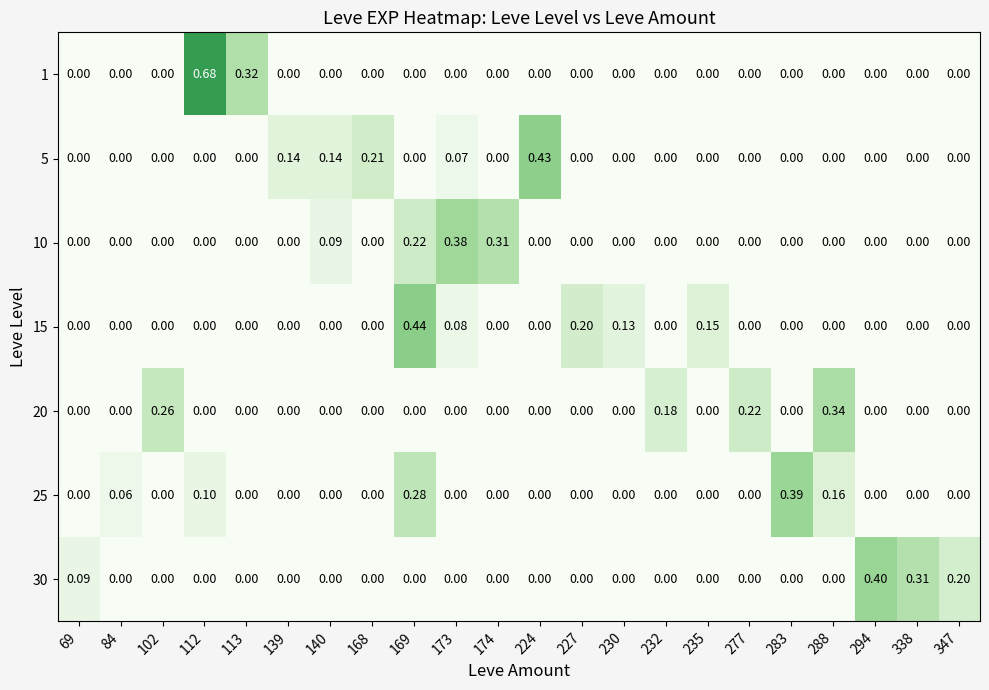

Reading left to right, transcribe all the data shown in this chart.

1: 69=0.0	84=0.0	102=0.0	112=0.7	113=0.3	139=0.0	140=0.0	168=0.0	169=0.0	173=0.0	174=0.0	224=0.0	227=0.0	230=0.0	232=0.0	235=0.0	277=0.0	283=0.0	288=0.0	294=0.0	338=0.0	347=0.0
5: 69=0.0	84=0.0	102=0.0	112=0.0	113=0.0	139=0.1	140=0.1	168=0.2	169=0.0	173=0.1	174=0.0	224=0.4	227=0.0	230=0.0	232=0.0	235=0.0	277=0.0	283=0.0	288=0.0	294=0.0	338=0.0	347=0.0
10: 69=0.0	84=0.0	102=0.0	112=0.0	113=0.0	139=0.0	140=0.1	168=0.0	169=0.2	173=0.4	174=0.3	224=0.0	227=0.0	230=0.0	232=0.0	235=0.0	277=0.0	283=0.0	288=0.0	294=0.0	338=0.0	347=0.0
15: 69=0.0	84=0.0	102=0.0	112=0.0	113=0.0	139=0.0	140=0.0	168=0.0	169=0.4	173=0.1	174=0.0	224=0.0	227=0.2	230=0.1	232=0.0	235=0.1	277=0.0	283=0.0	288=0.0	294=0.0	338=0.0	347=0.0
20: 69=0.0	84=0.0	102=0.3	112=0.0	113=0.0	139=0.0	140=0.0	168=0.0	169=0.0	173=0.0	174=0.0	224=0.0	227=0.0	230=0.0	232=0.2	235=0.0	277=0.2	283=0.0	288=0.3	294=0.0	338=0.0	347=0.0
25: 69=0.0	84=0.1	102=0.0	112=0.1	113=0.0	139=0.0	140=0.0	168=0.0	169=0.3	173=0.0	174=0.0	224=0.0	227=0.0	230=0.0	232=0.0	235=0.0	277=0.0	283=0.4	288=0.2	294=0.0	338=0.0	347=0.0
30: 69=0.1	84=0.0	102=0.0	112=0.0	113=0.0	139=0.0	140=0.0	168=0.0	169=0.0	173=0.0	174=0.0	224=0.0	227=0.0	230=0.0	232=0.0	235=0.0	277=0.0	283=0.0	288=0.0	294=0.4	338=0.3	347=0.2